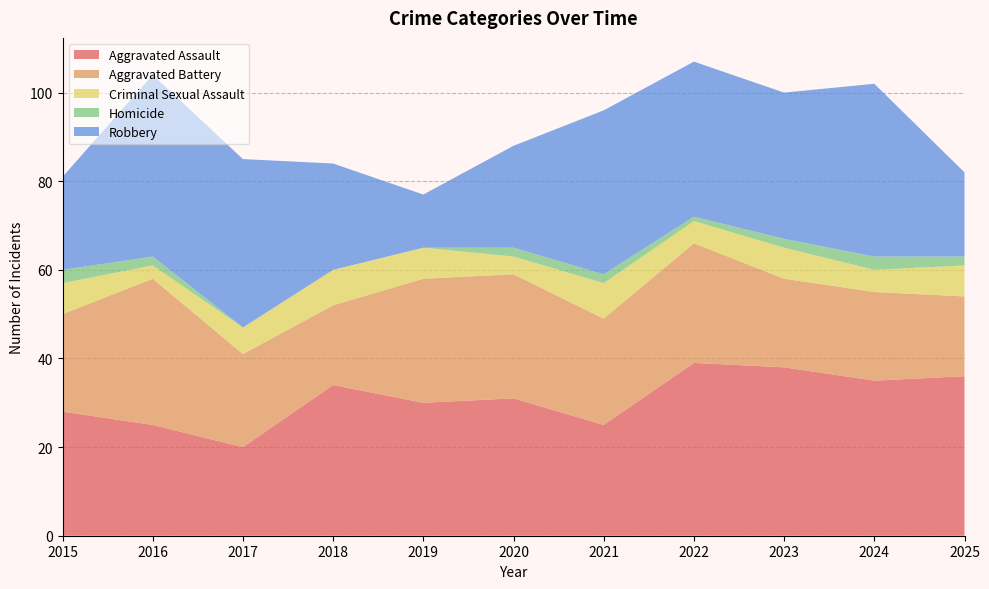

Reading left to right, what are all the values shown in this chart?

Aggravated Assault: 28	25	20	34	30	31	25	39	38	35	36
Aggravated Battery: 22	33	21	18	28	28	24	27	20	20	18
Criminal Sexual Assault: 7	3	6	8	7	4	8	5	7	5	7
Homicide: 3	2	0	0	0	2	2	1	2	3	2
Robbery: 21	41	38	24	12	23	37	35	33	39	19